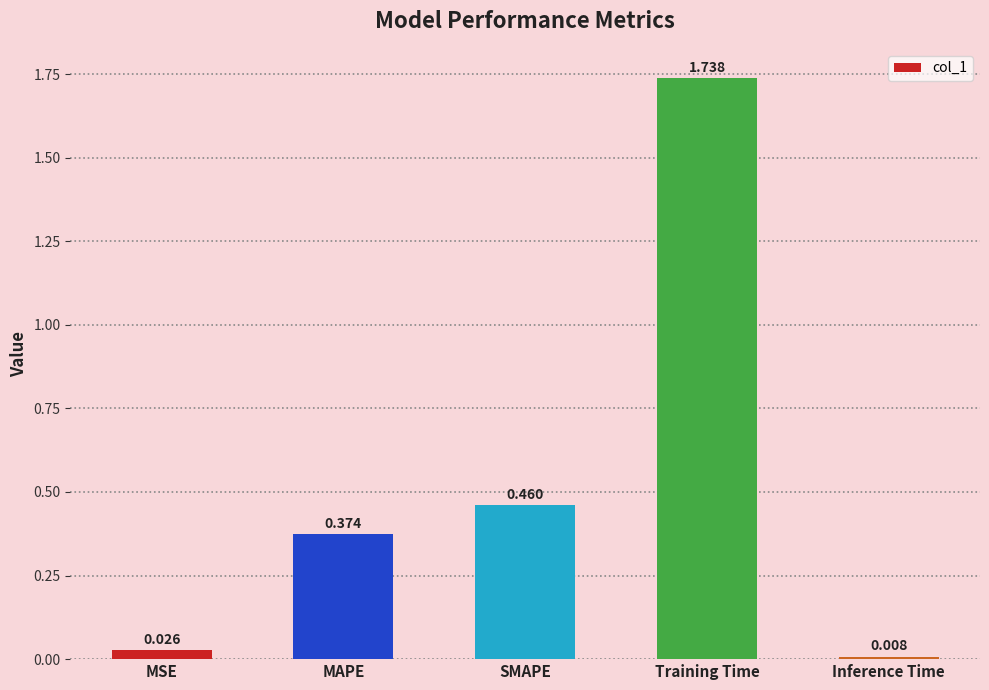

What is the change in value from Training Time to Inference Time?

-1.7